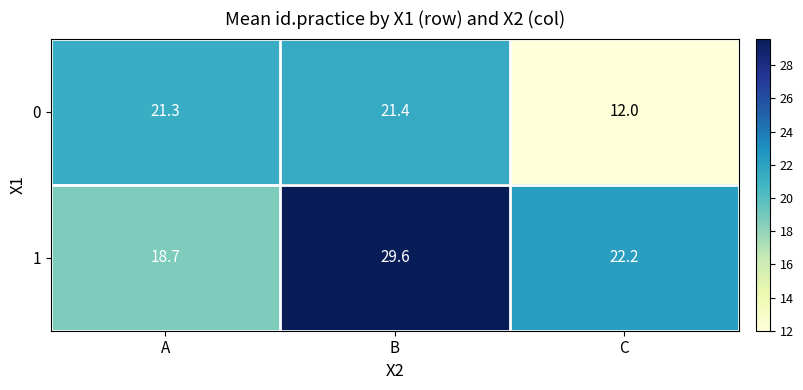

What is the difference between the second highest and minimum values in the 0 series?

9.3